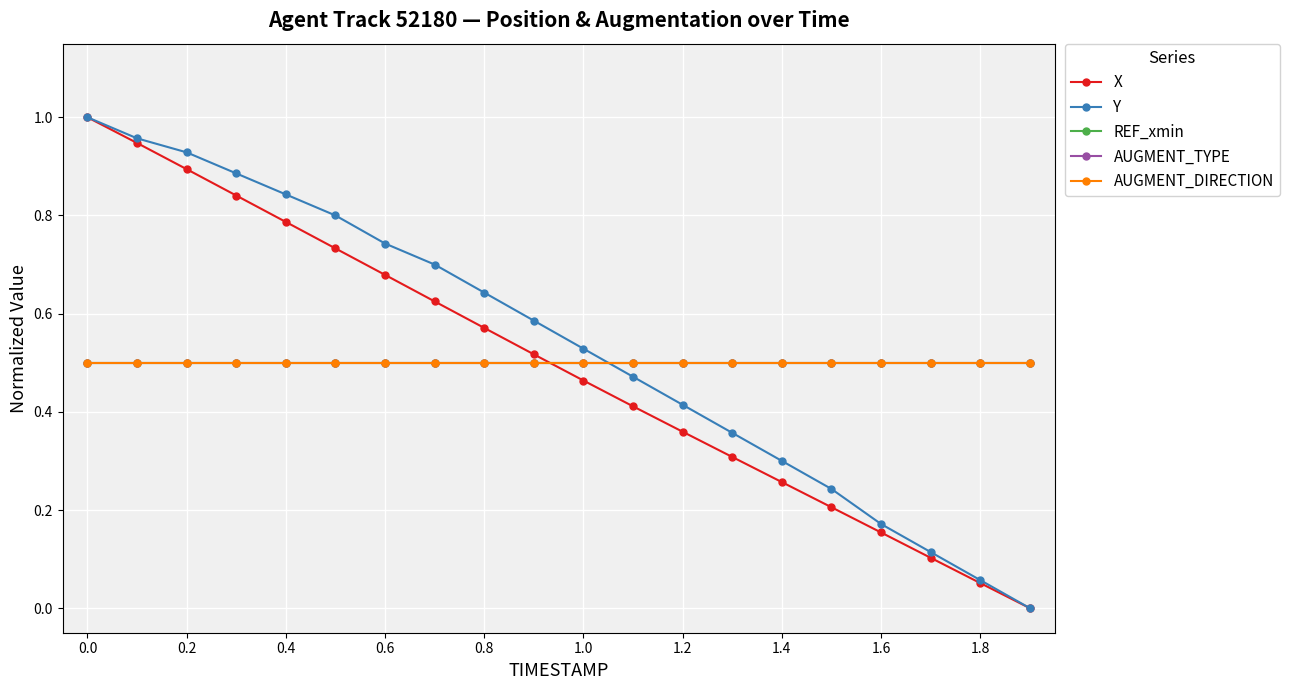

Does the chart display data point markers on the line(s)?

Yes